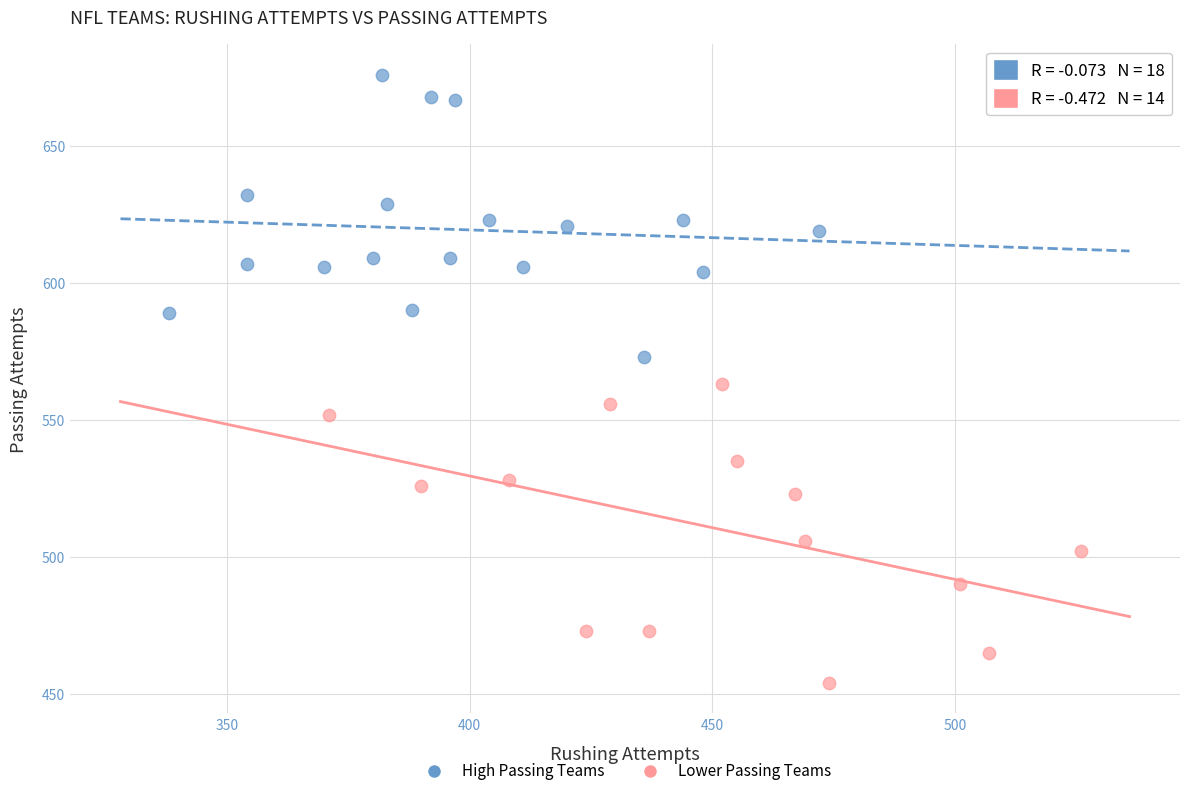

Which series reaches the minimum Y coordinate?

Lower Passing Teams